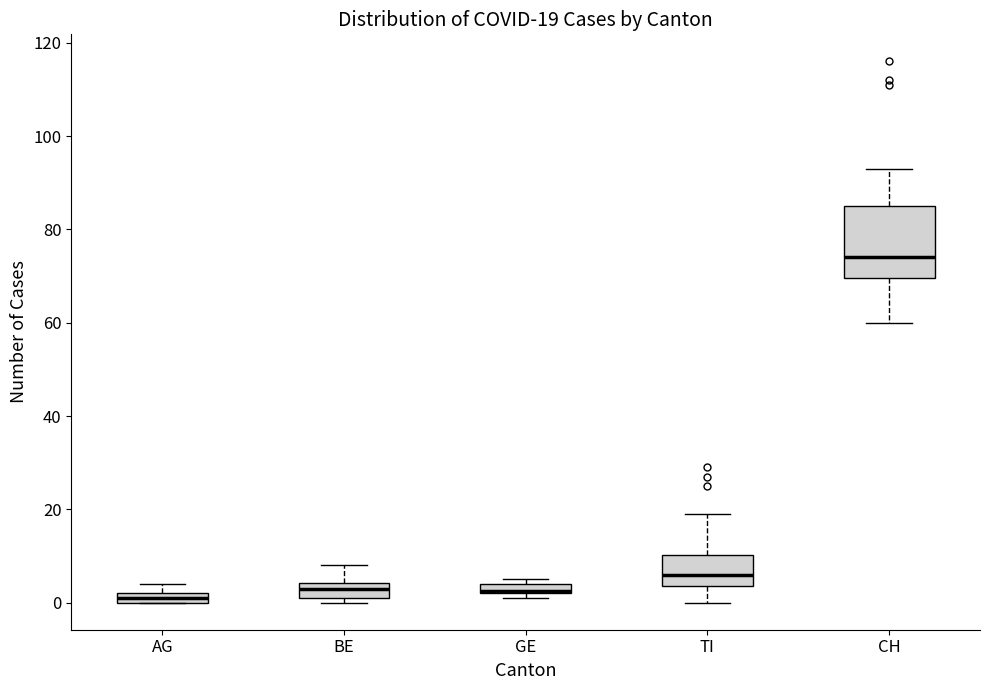

Which box is the tallest, from its lower edge to its upper edge?

CH